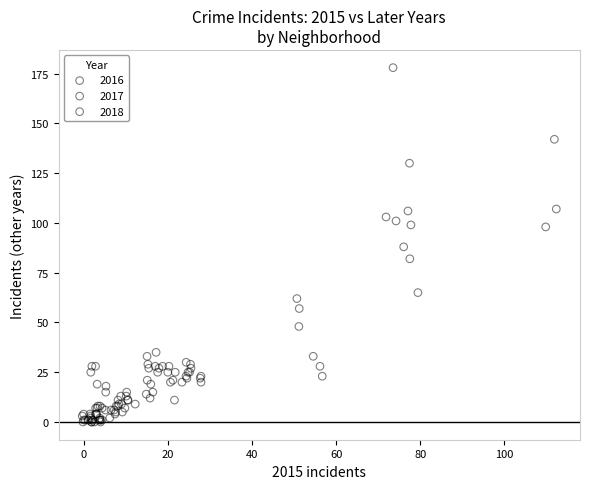

Which series has the widest spread of Y values?

2018